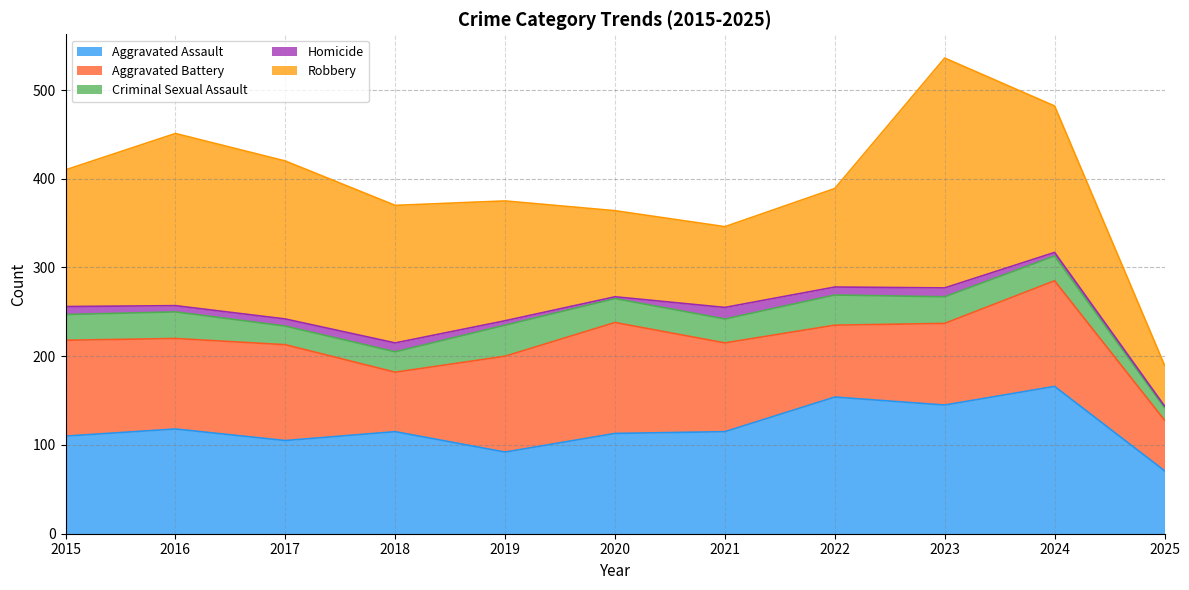

True or false: Aggravated Battery has a value of 119 at 2024.

True